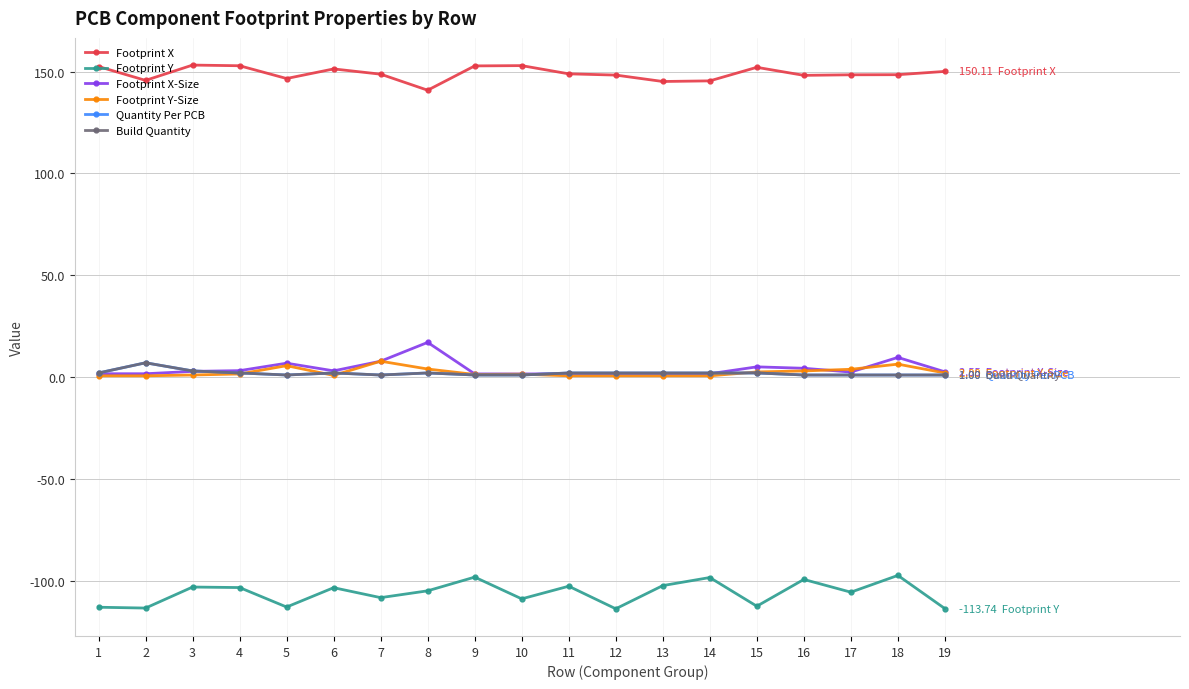

What is the average value of the Build Quantity series?

1.9